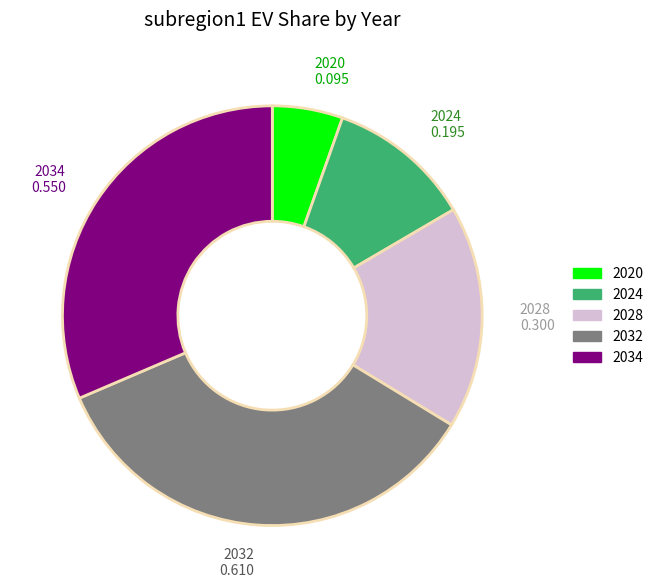

How many slices are in this pie chart?

5